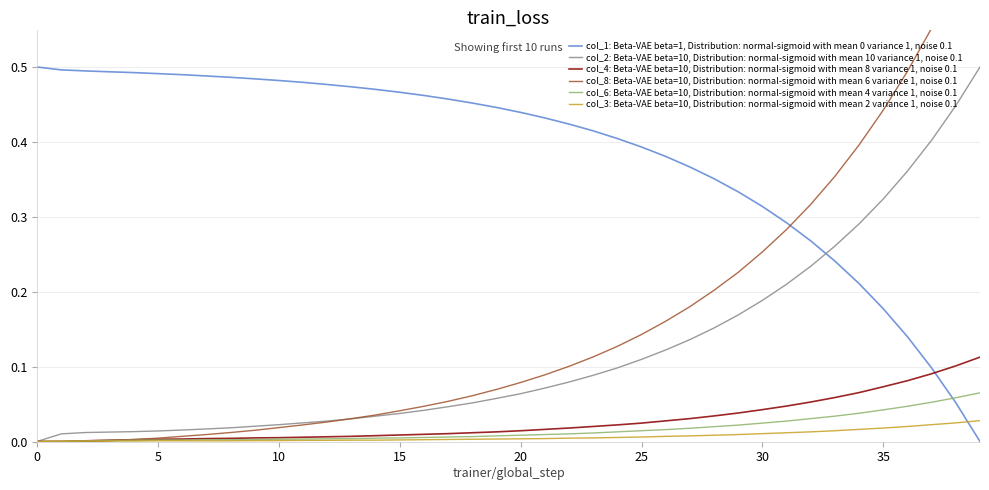

What is the difference between the highest and lowest values at 38?

0.6